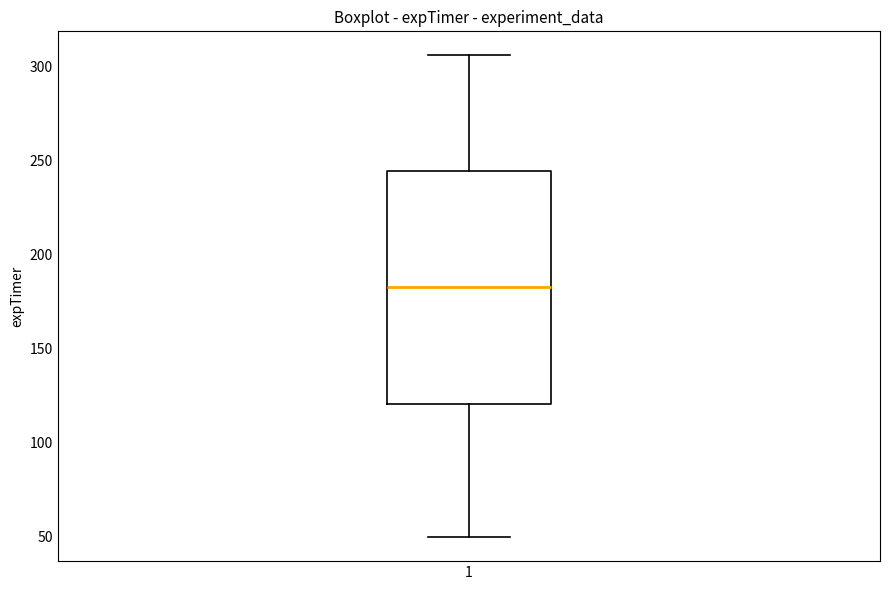

Where does the lower whisker of the box at x = 1 end on the y-axis? The values are not printed on the chart, so give them approximately, as read against the axis.

50